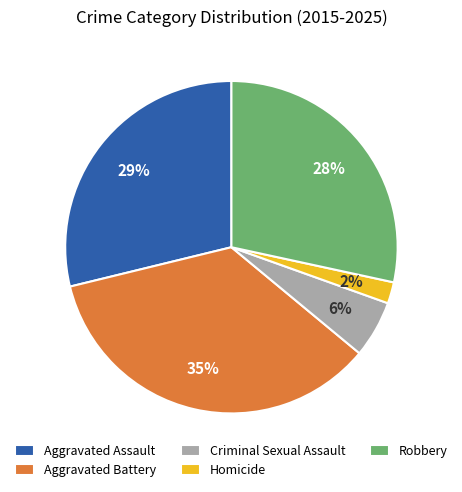

Does any single category account for the majority?

No